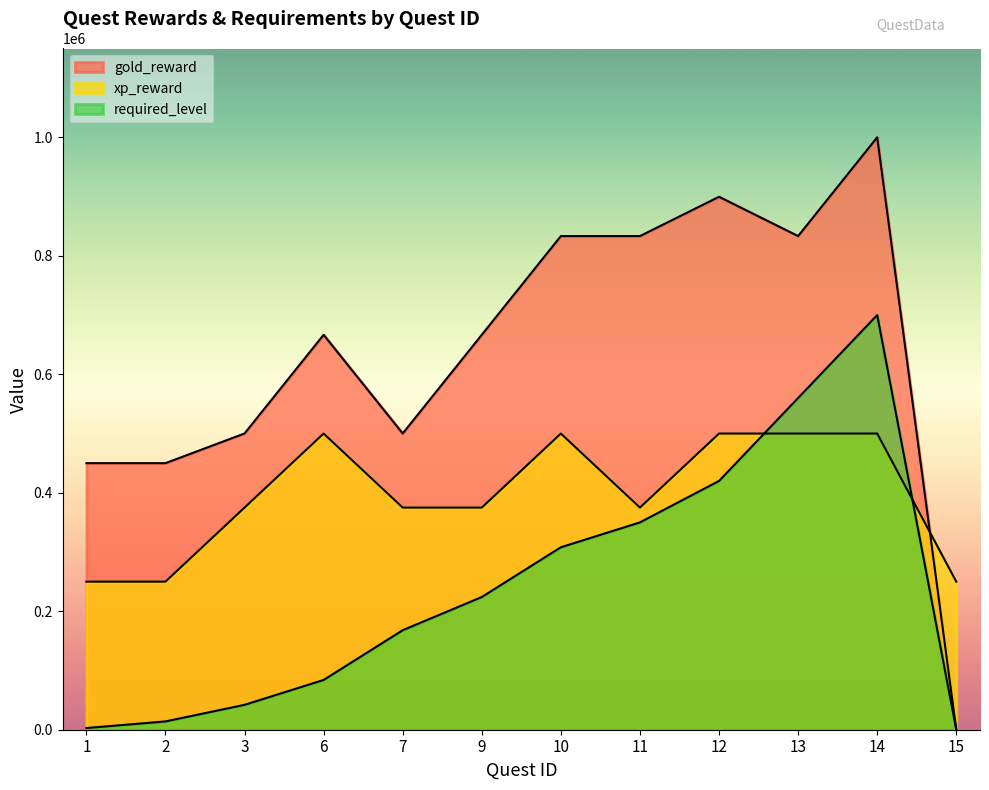

The required_level series shows 0 at 15. True or false?

True